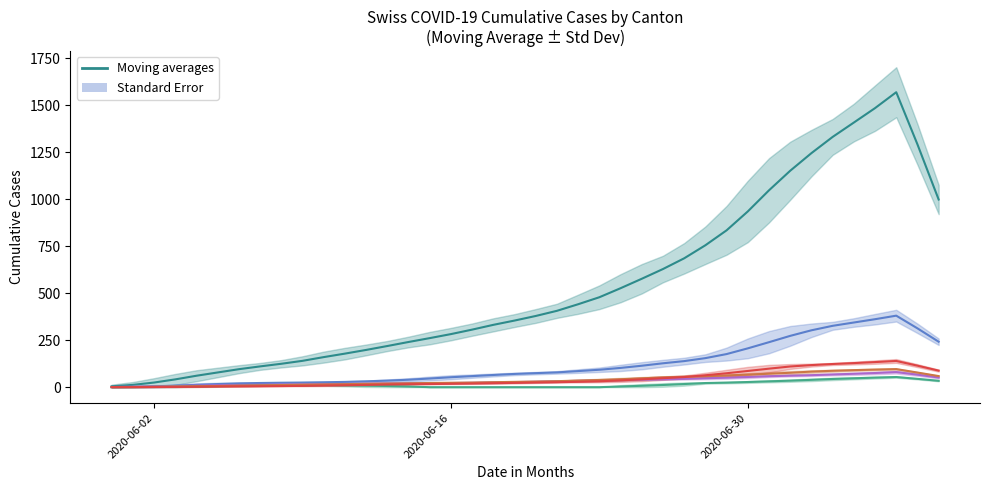

How many categories are shown in the chart?

40